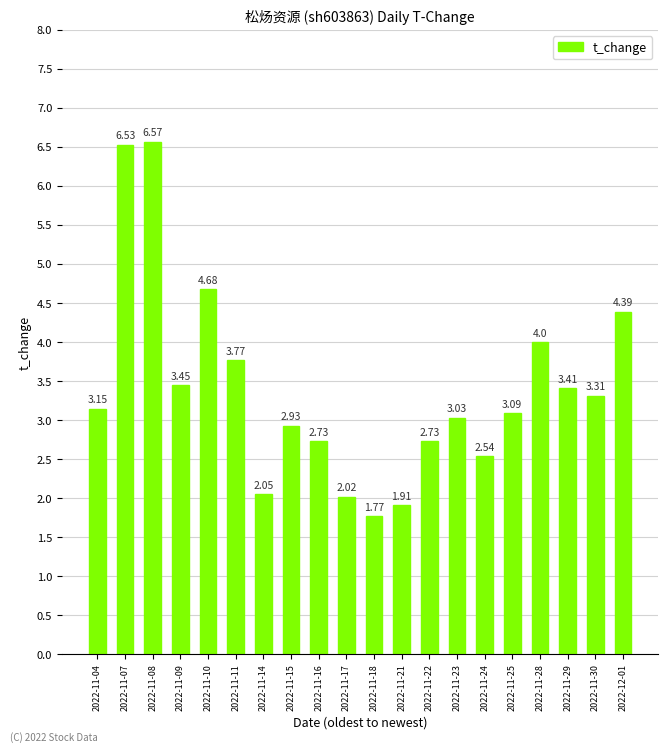

What is the label of the 16th bar from the left?

2022-11-25